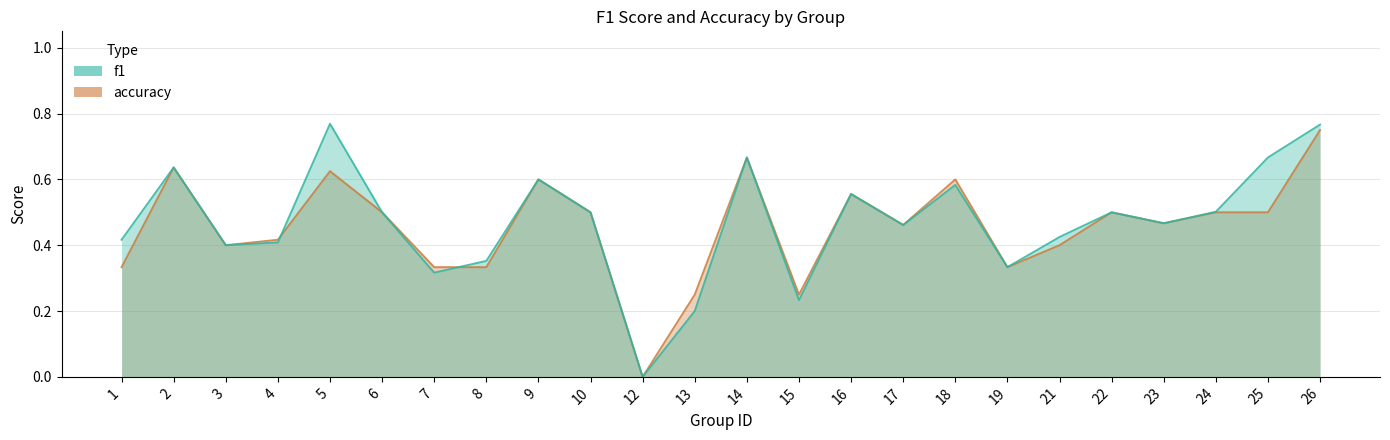

At which category is the sum across all series the highest?

26